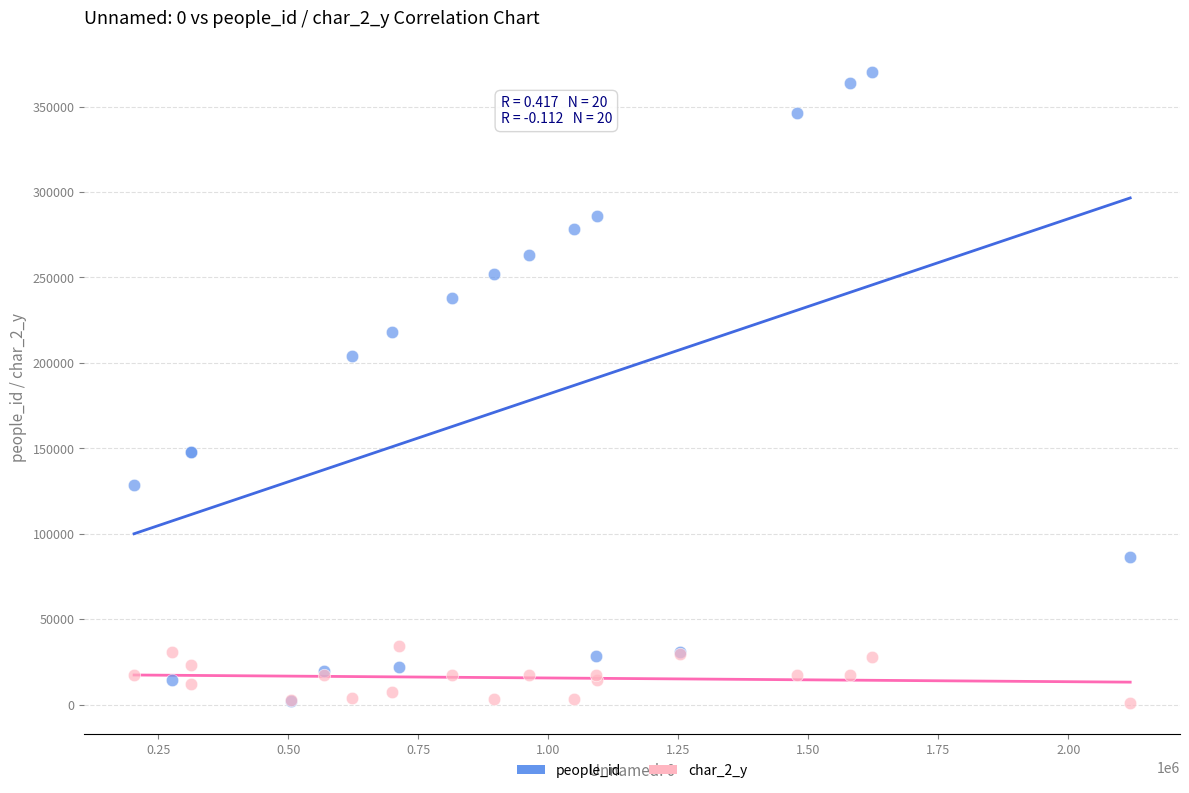

Which series has the largest Y range (max minus min)?

people_id